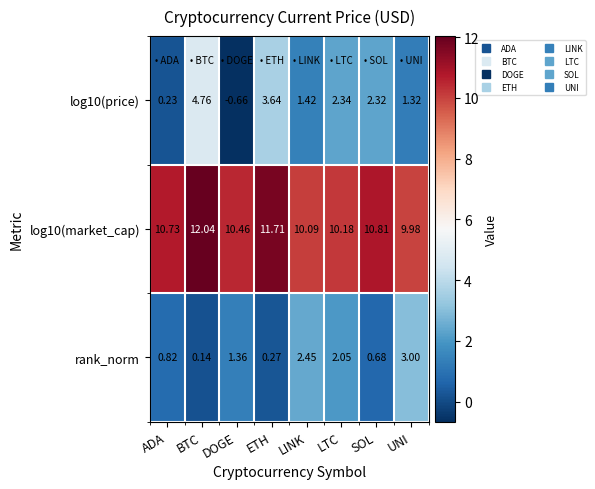

Which series changed the most between LTC and SOL?

rank_norm